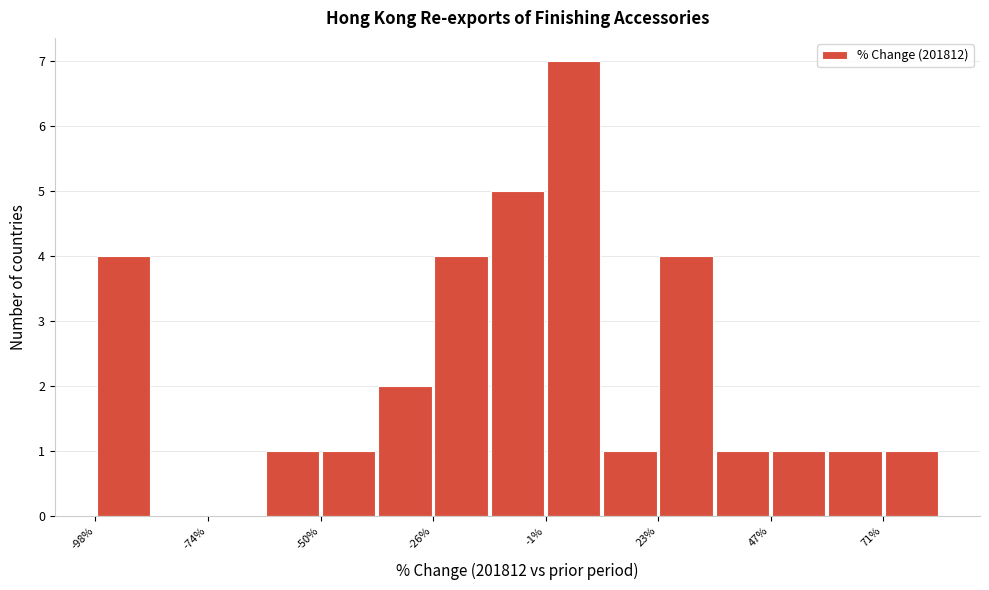

Around what value on the x-axis is the tallest bar? Give the approximate position of its centre, as read against the axis.

5